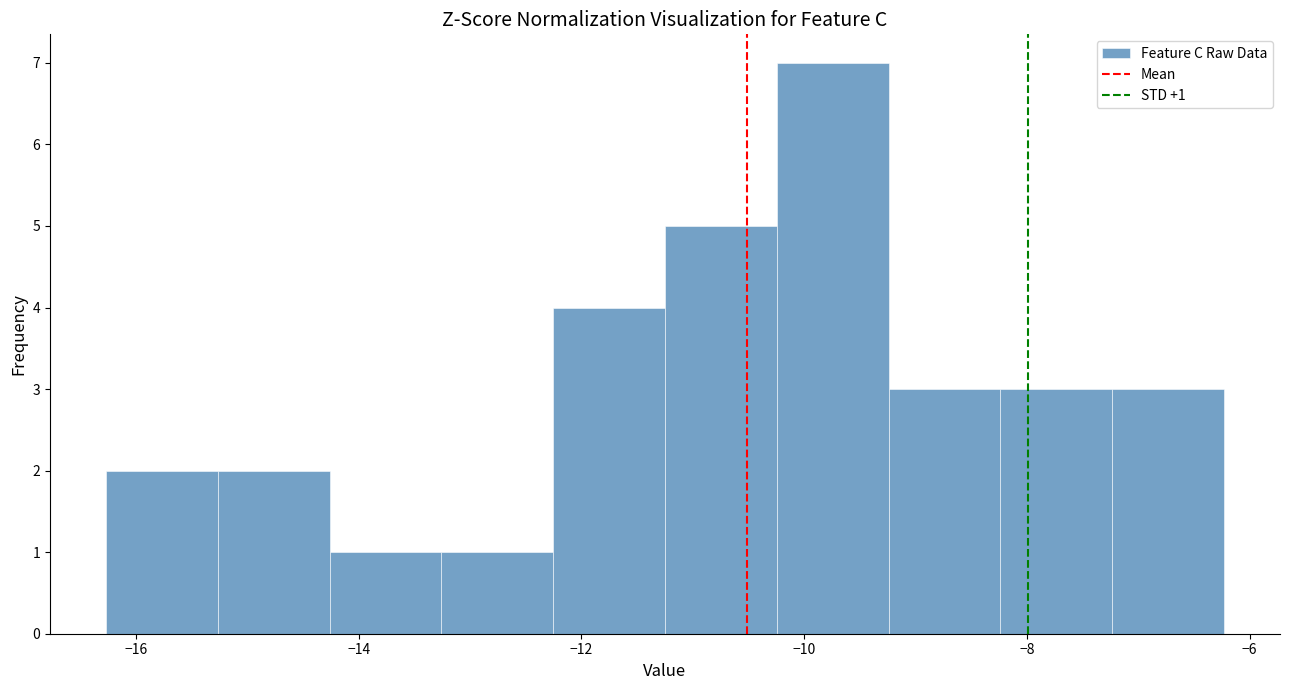

Which range on the x-axis has the tallest bar?

-10.2 to -9.2